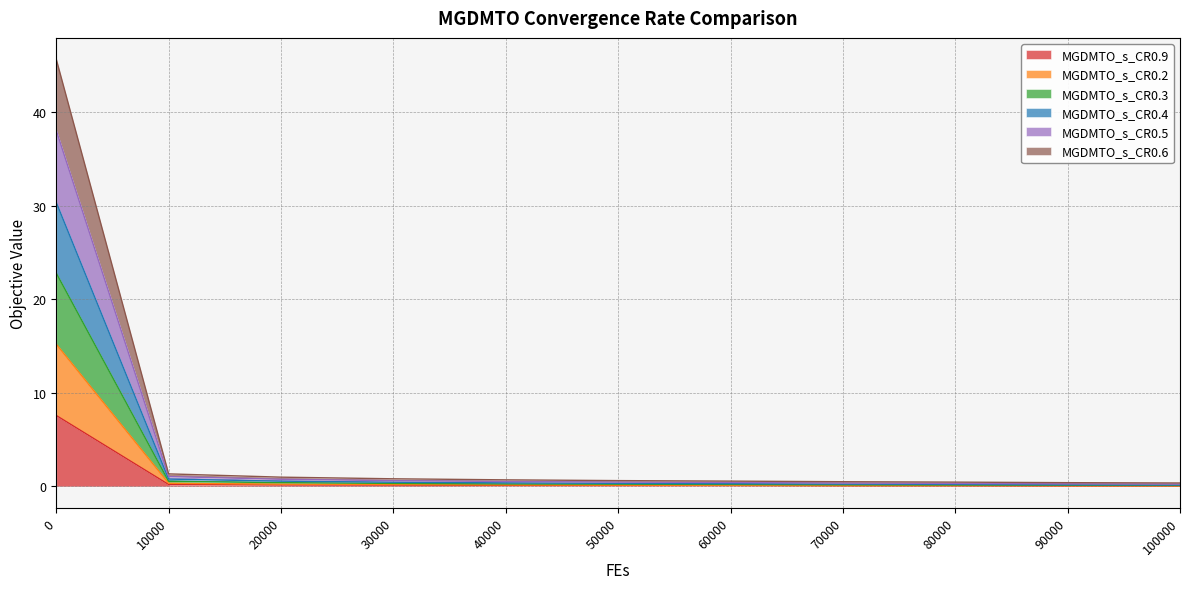

The MGDMTO_s_CR0.9 series shows 0.2 at 20000. True or false?

True